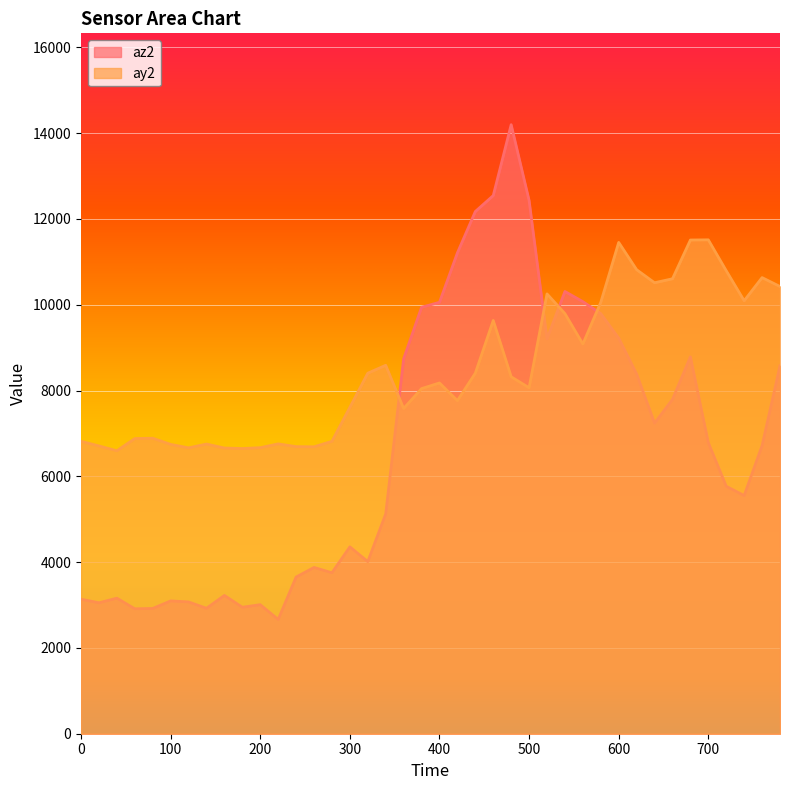

Reading left to right, extract all data points from this chart.

az2: 3136	3052	3160	2912	2920	3096	3072	2924	3224	2948	3008	2664	3652	3876	3752	4356	4012	5124	8740	9940	10056	11208	12172	12544	14196	12432	9204	10308	10072	9792	9220	8384	7240	7792	8784	6784	5768	5552	6716	8576
ay2: 6816	6708	6596	6880	6888	6744	6664	6752	6660	6648	6668	6756	6692	6688	6816	7608	8404	8588	7580	8044	8176	7764	8404	9632	8320	8064	10252	9792	9084	10056	11452	10816	10512	10604	11508	11512	10792	10092	10632	10424